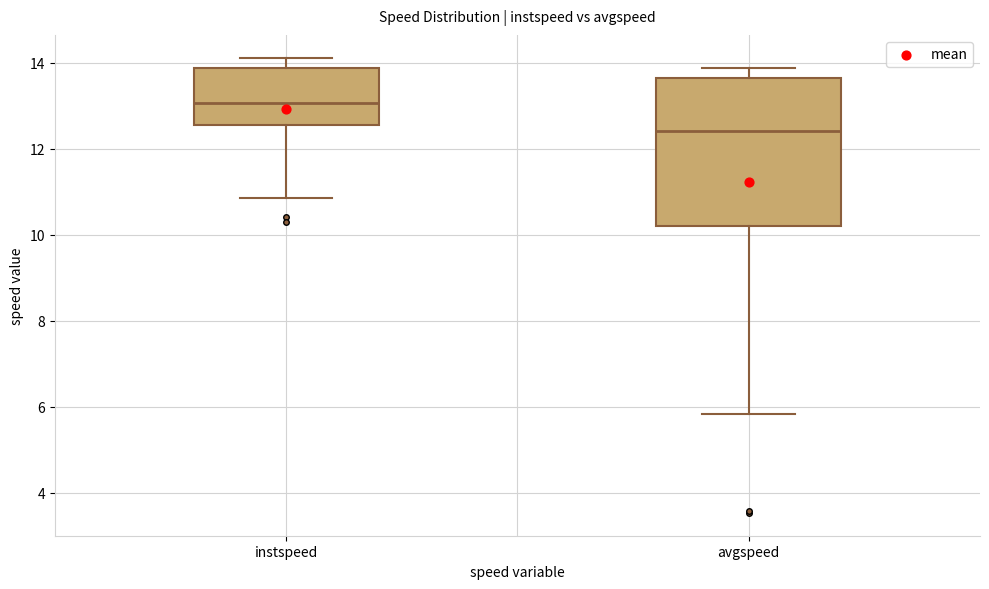

Which box has the highest median line?

instspeed